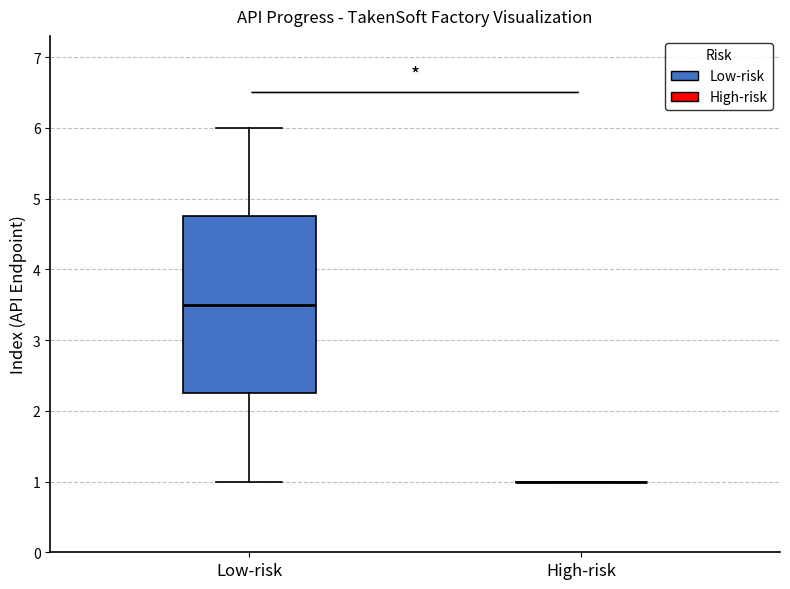

Reading left to right, transcribe this box plot: for each box, give where its median line is, the range the box spans, and where its two whiskers end, as read against the y-axis. The values are not printed on the chart, so give them approximately, as read against the axis.

Low-risk: median 3.5, box 2.3 to 4.8, whiskers 1.0 to 6.0
High-risk: box collapsed to a line at 1.0, whiskers 1.0 to 1.0